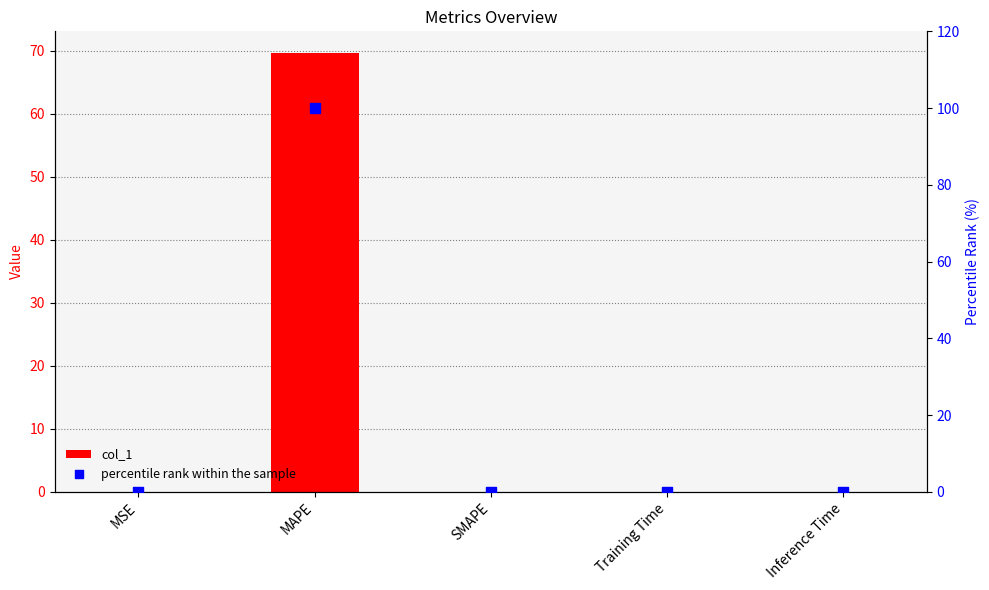

What is the total value across all series at MSE?

0.1